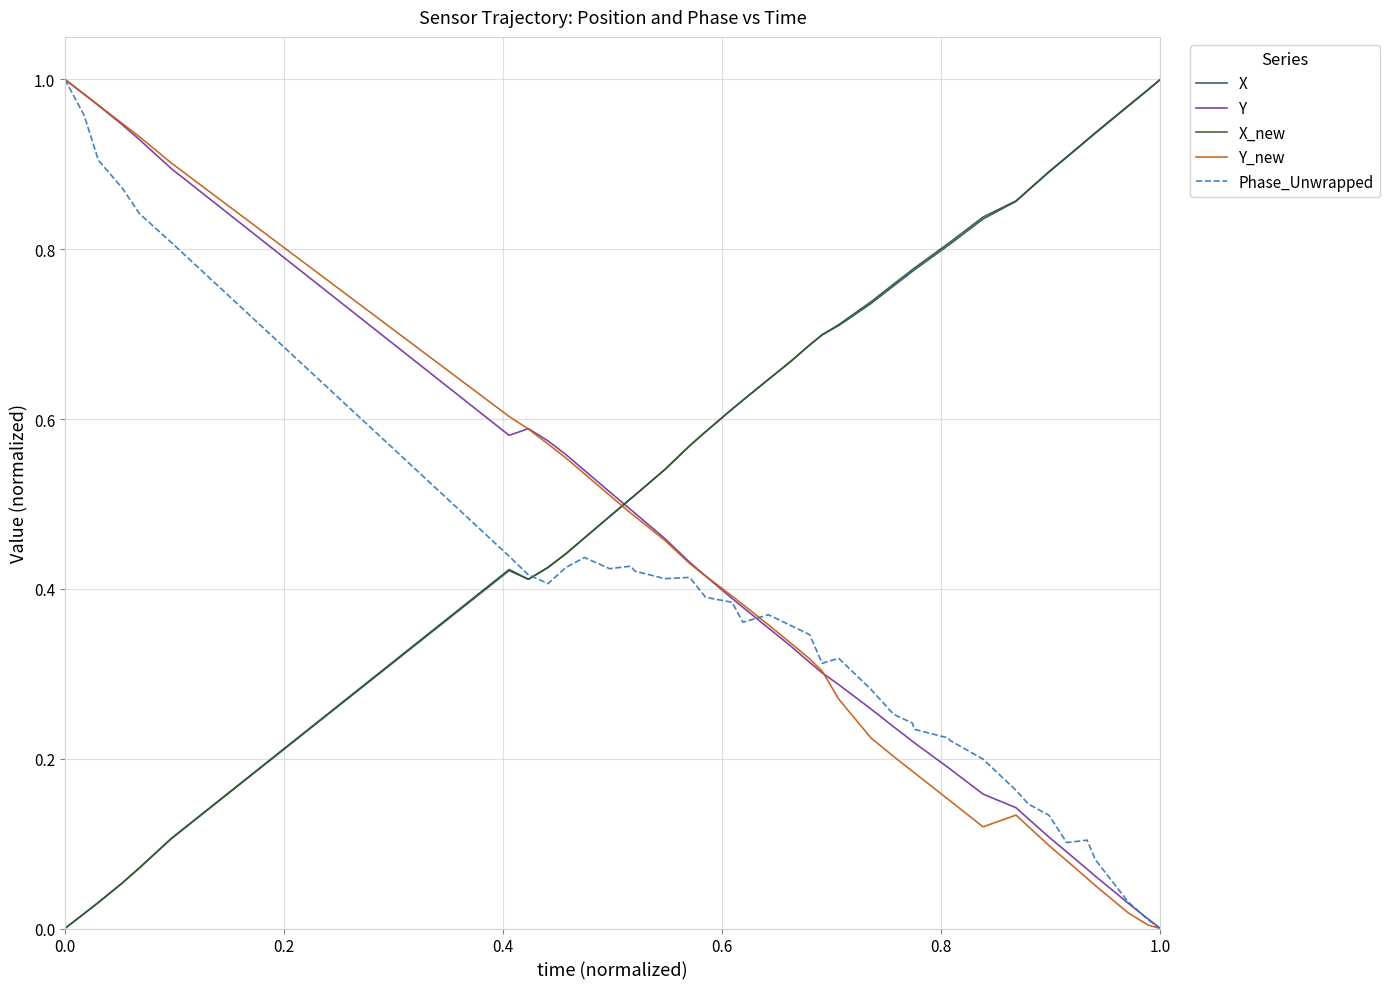

Which series ends up on top after the final intersection of X_new and Y_new?

X_new